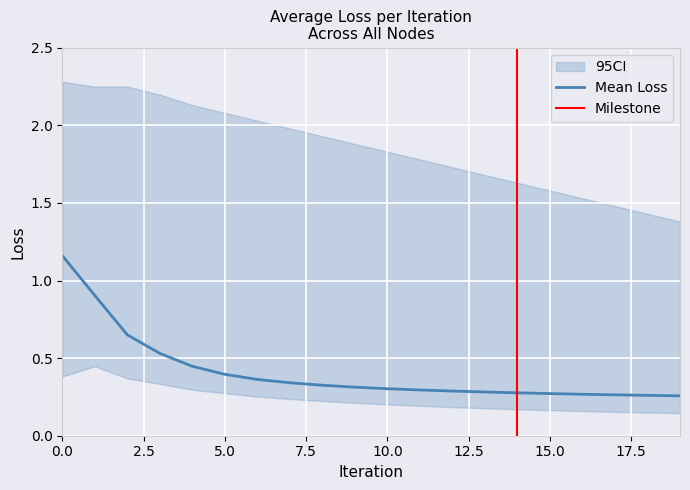

What is the sum of all ci_lower values?

4.7